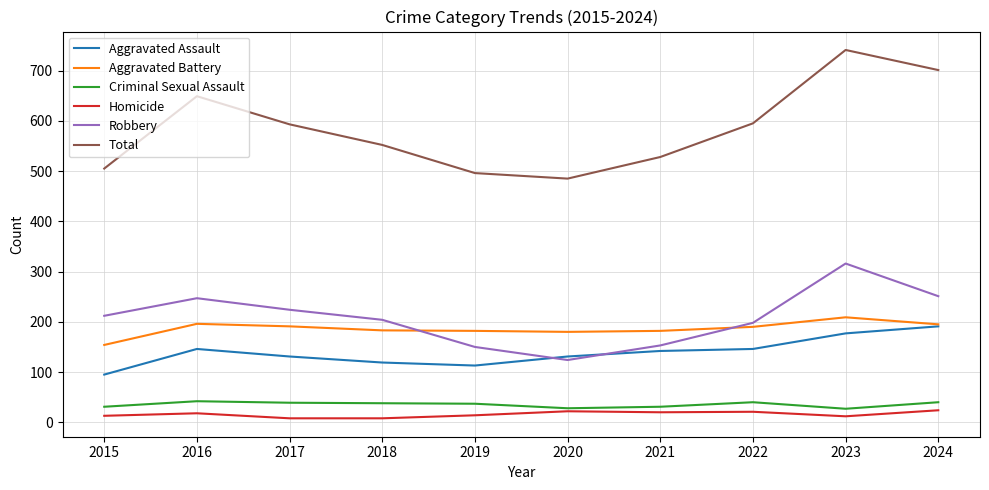

True or false: Homicide and Total intersect in this chart.

False